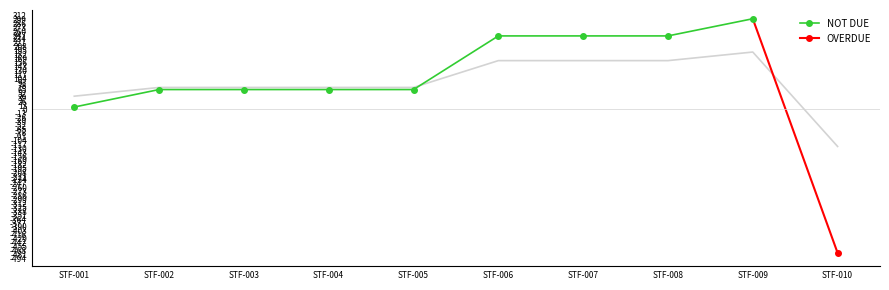

The value at STF-003 is 112. True or false?

False